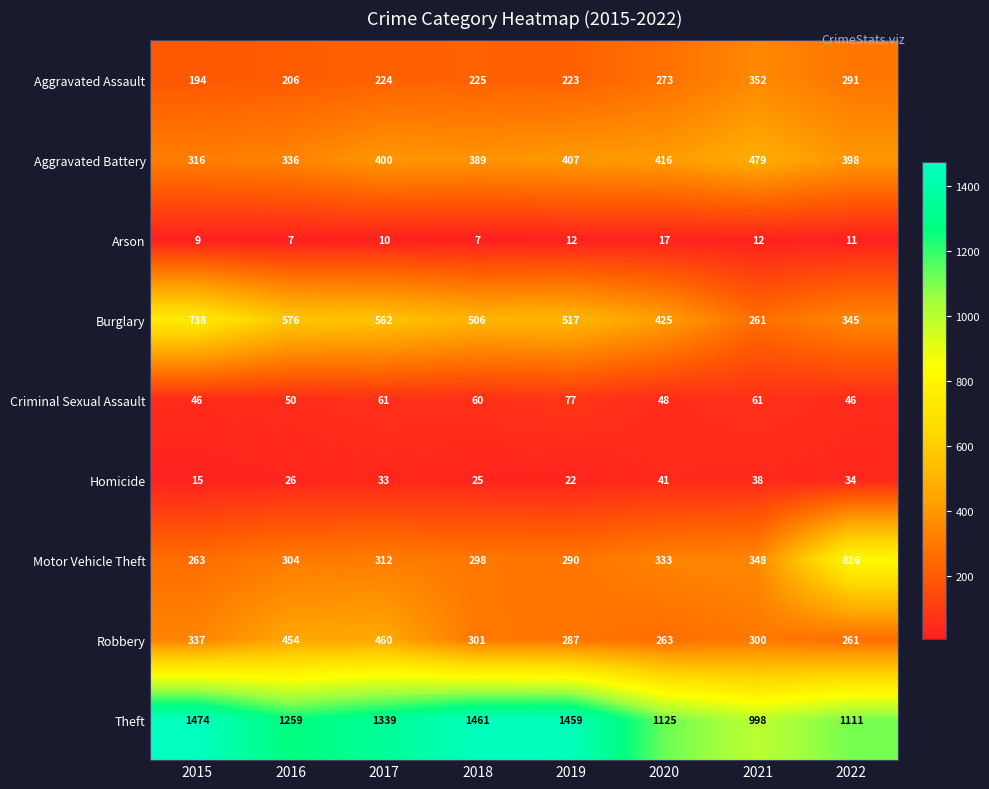

What value does the Motor Vehicle Theft series have at 2020, to the nearest 100?

300